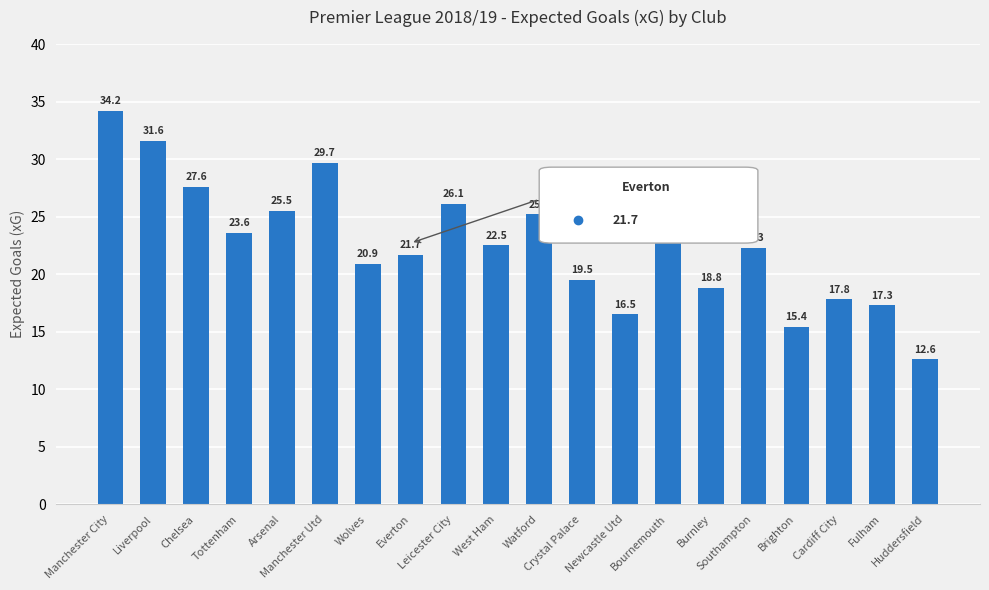

Between Everton and Southampton, which is larger?

Southampton